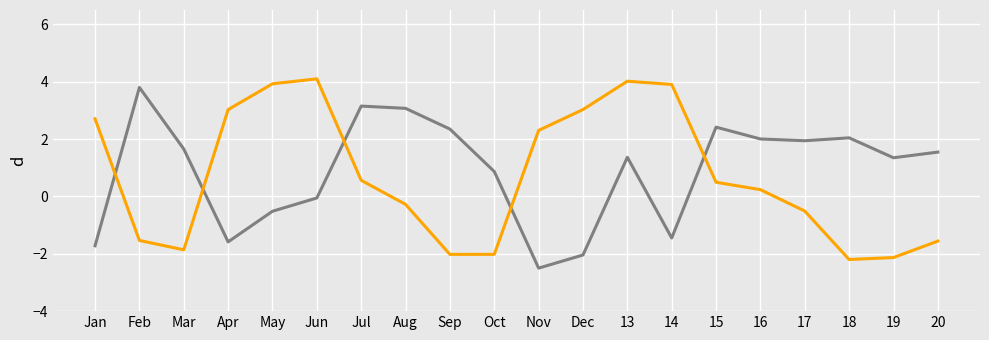

What position from the left is May?

5